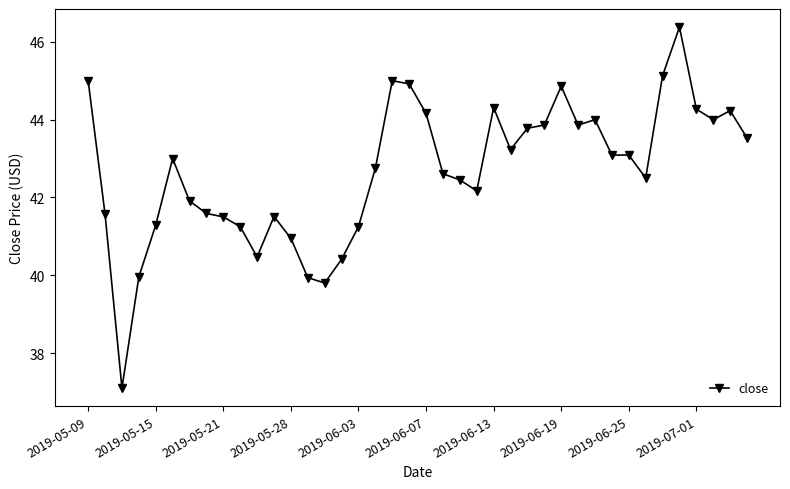

What is the maximum value shown in the chart?

46.4